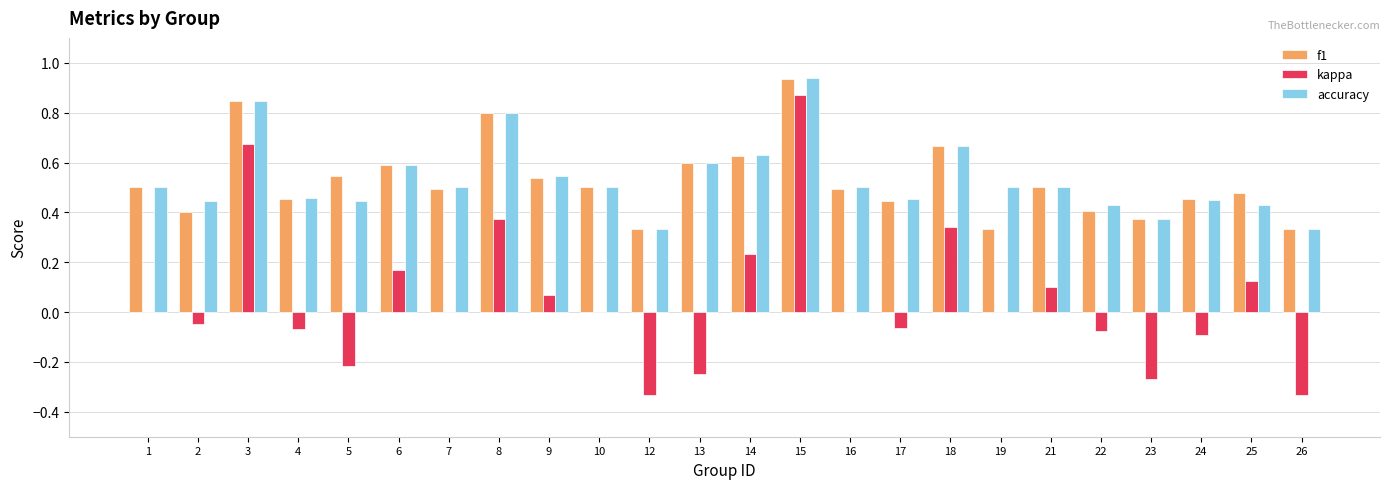

Which series has the largest range (max minus min)?

kappa